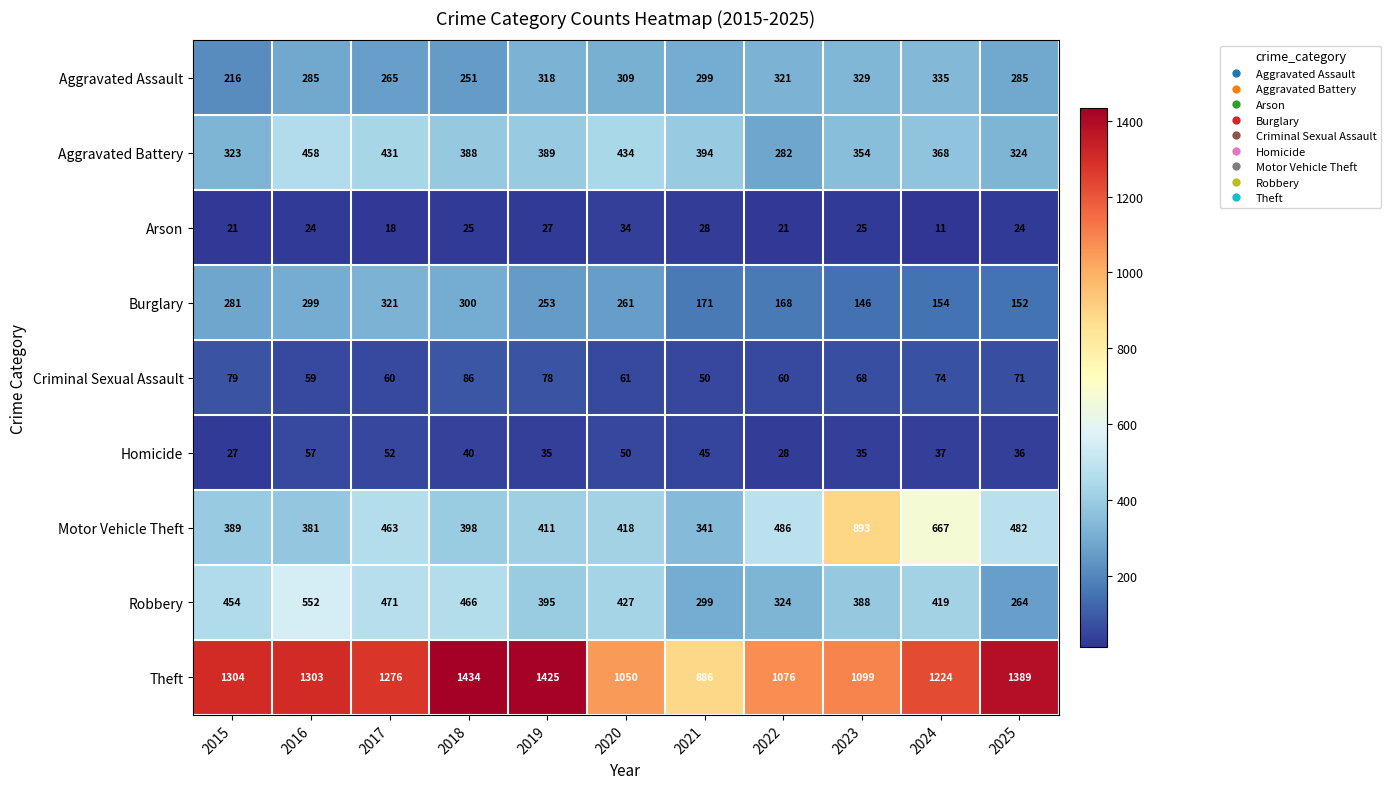

Which category has the highest value across all series?

2018